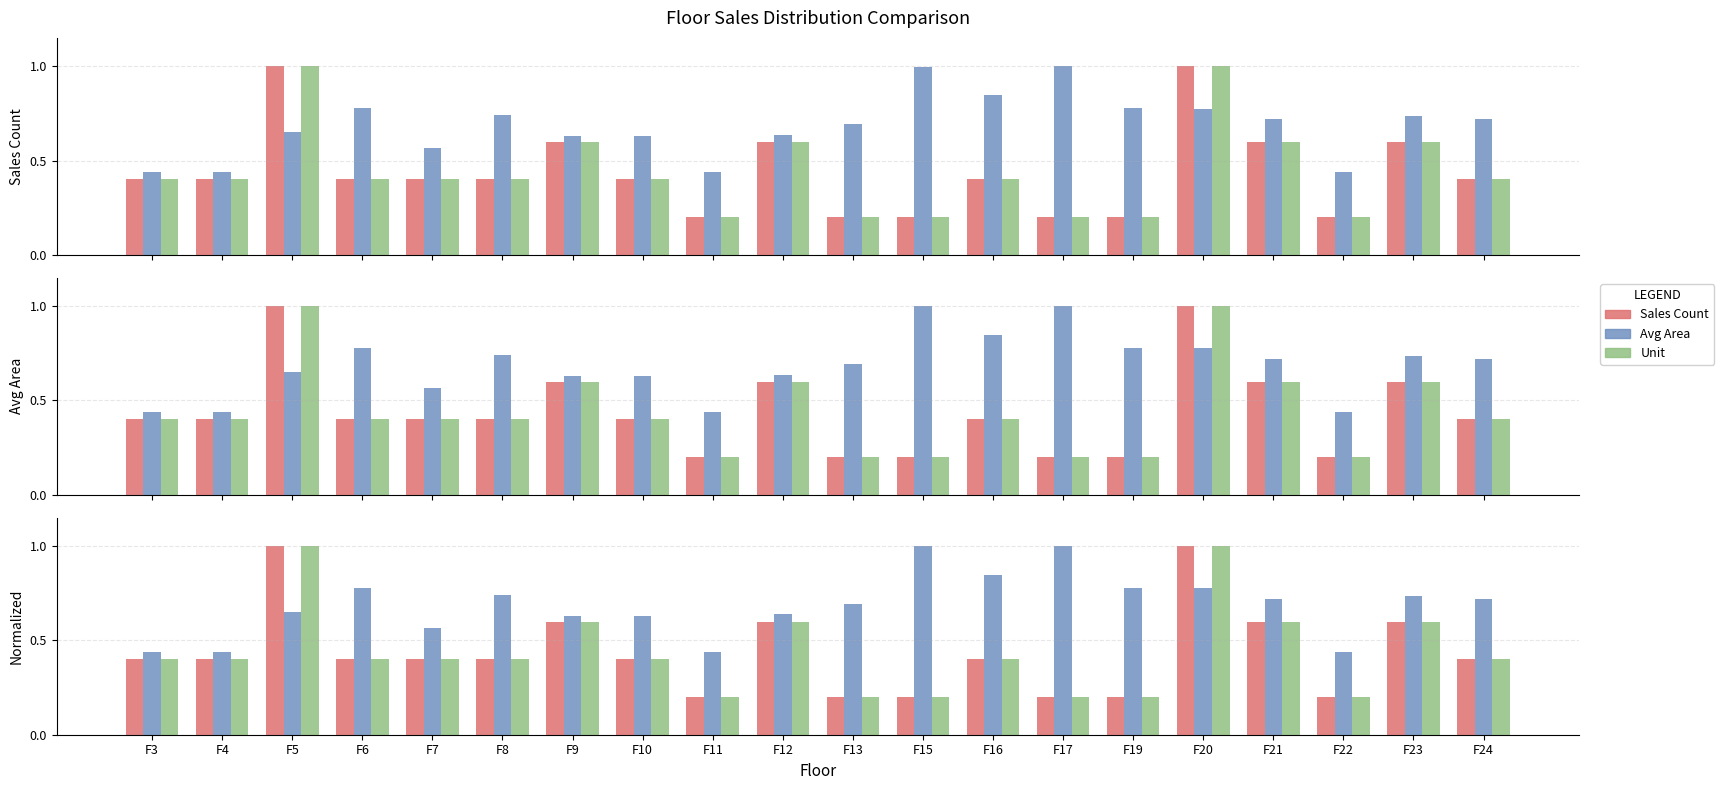

What is the total value across all series at F5?

2.7